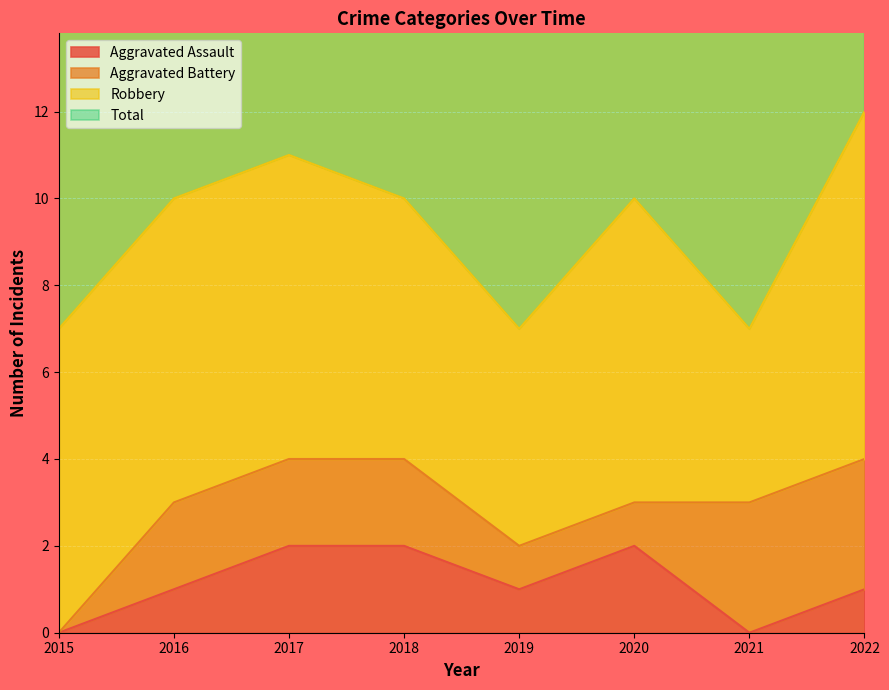

Which series has the largest total across all categories?

Total